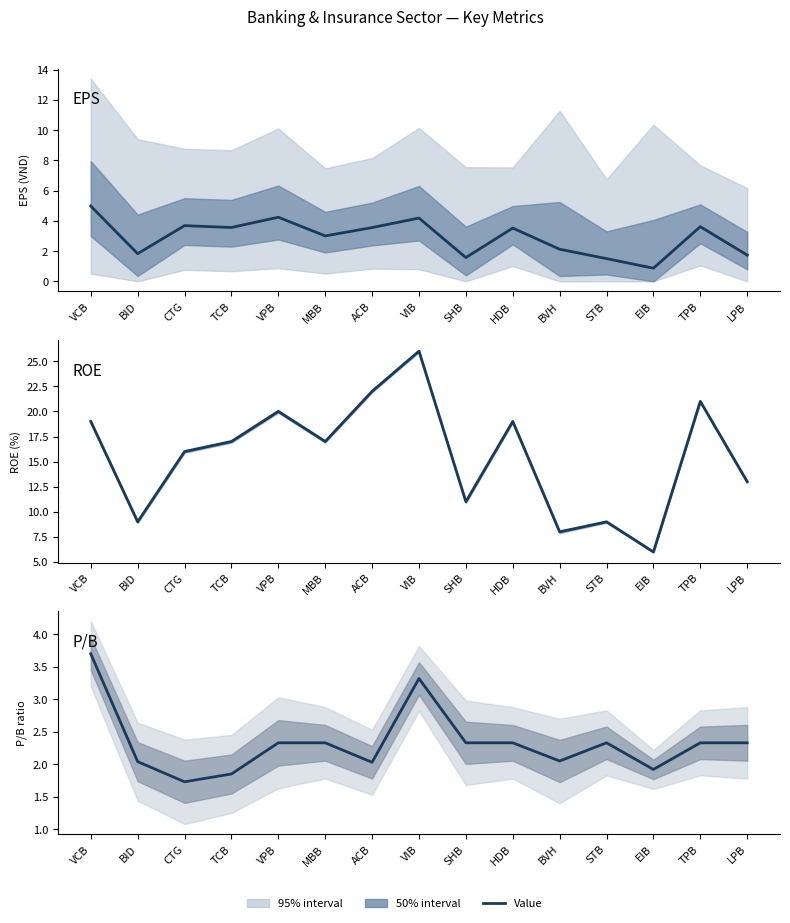

True or false: P/B and ROE intersect in this chart.

False